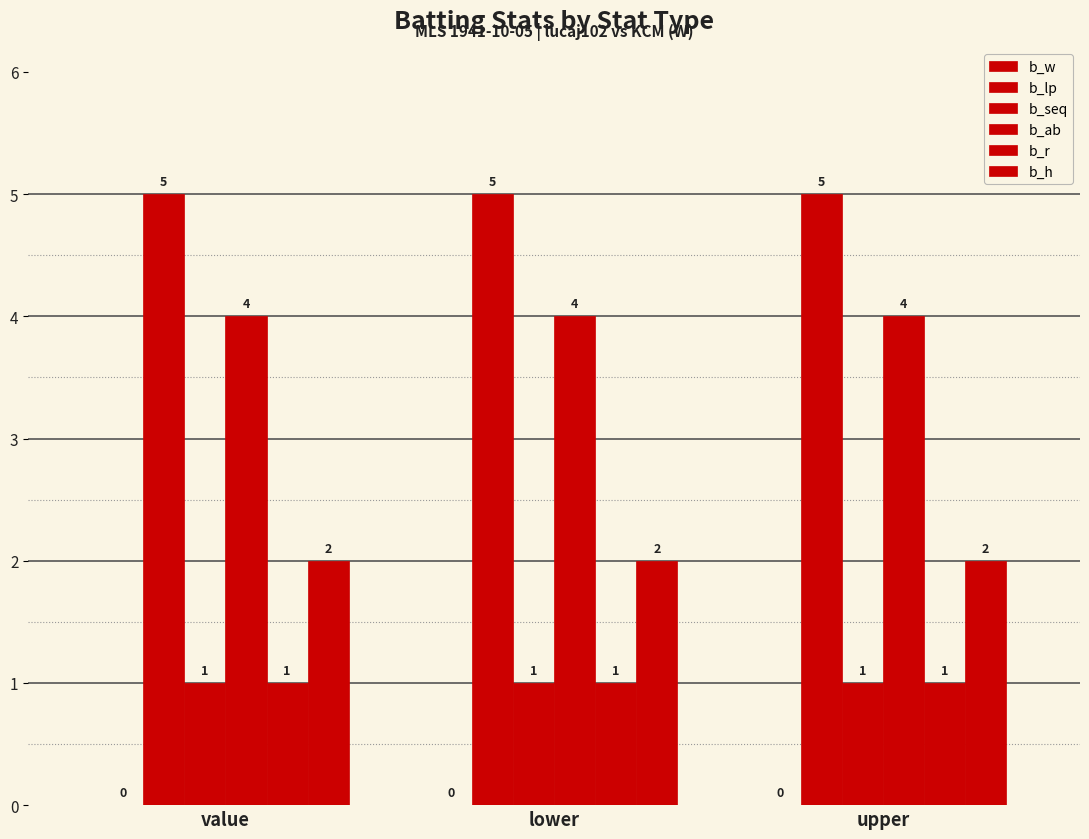

How many data points does each series have?

3